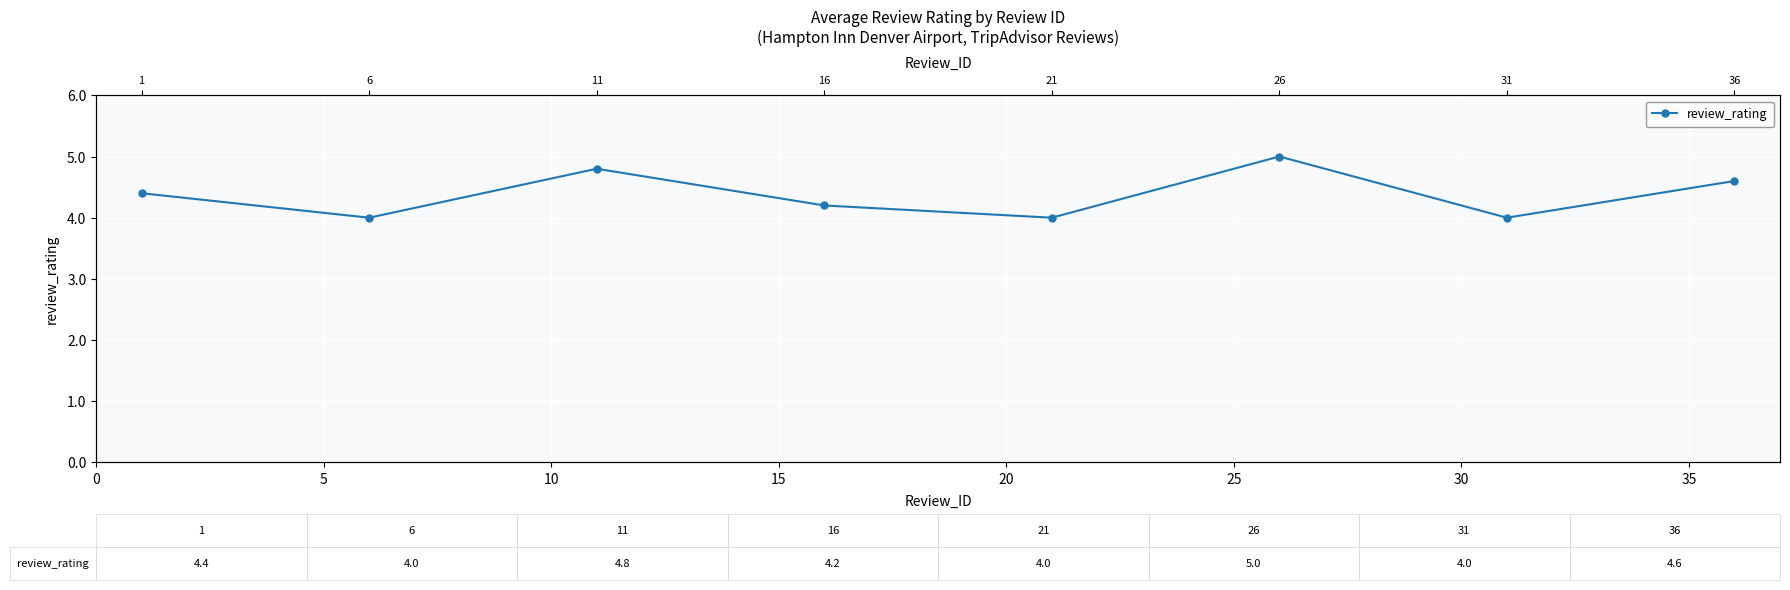

How many points are lower than both their immediate neighbors (excluding endpoints)?

3